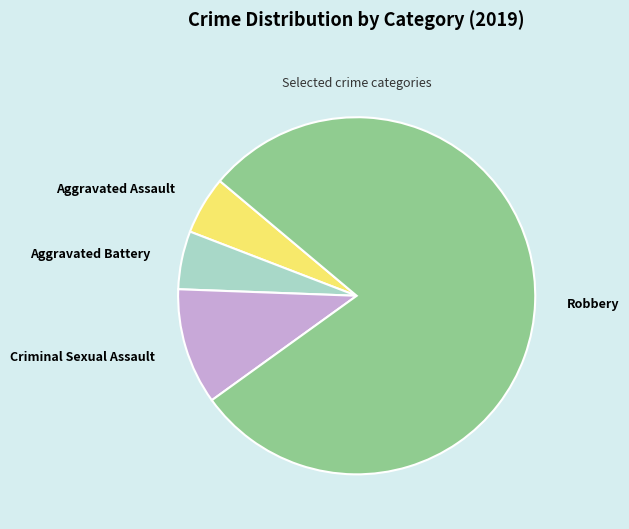

What is the largest slice in the pie chart?

Robbery